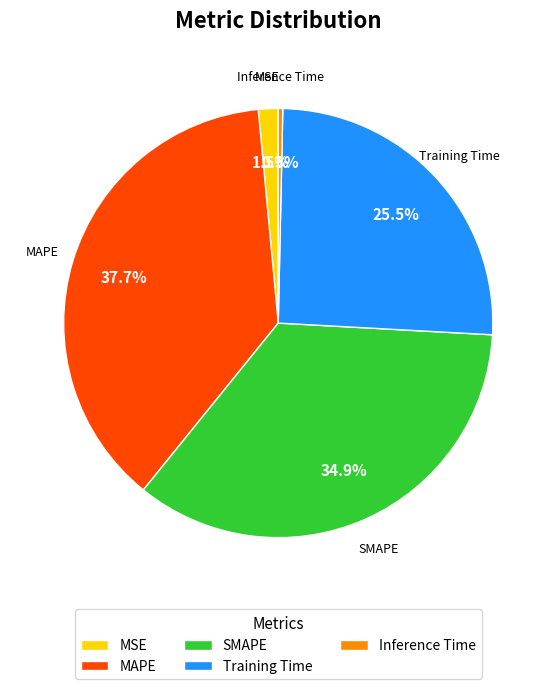

How many segments does this pie chart have?

5